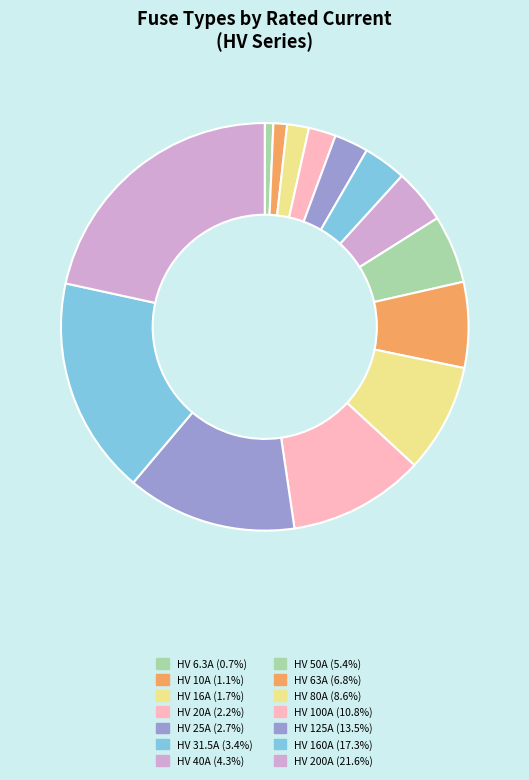

How many segments does this pie chart have?

14